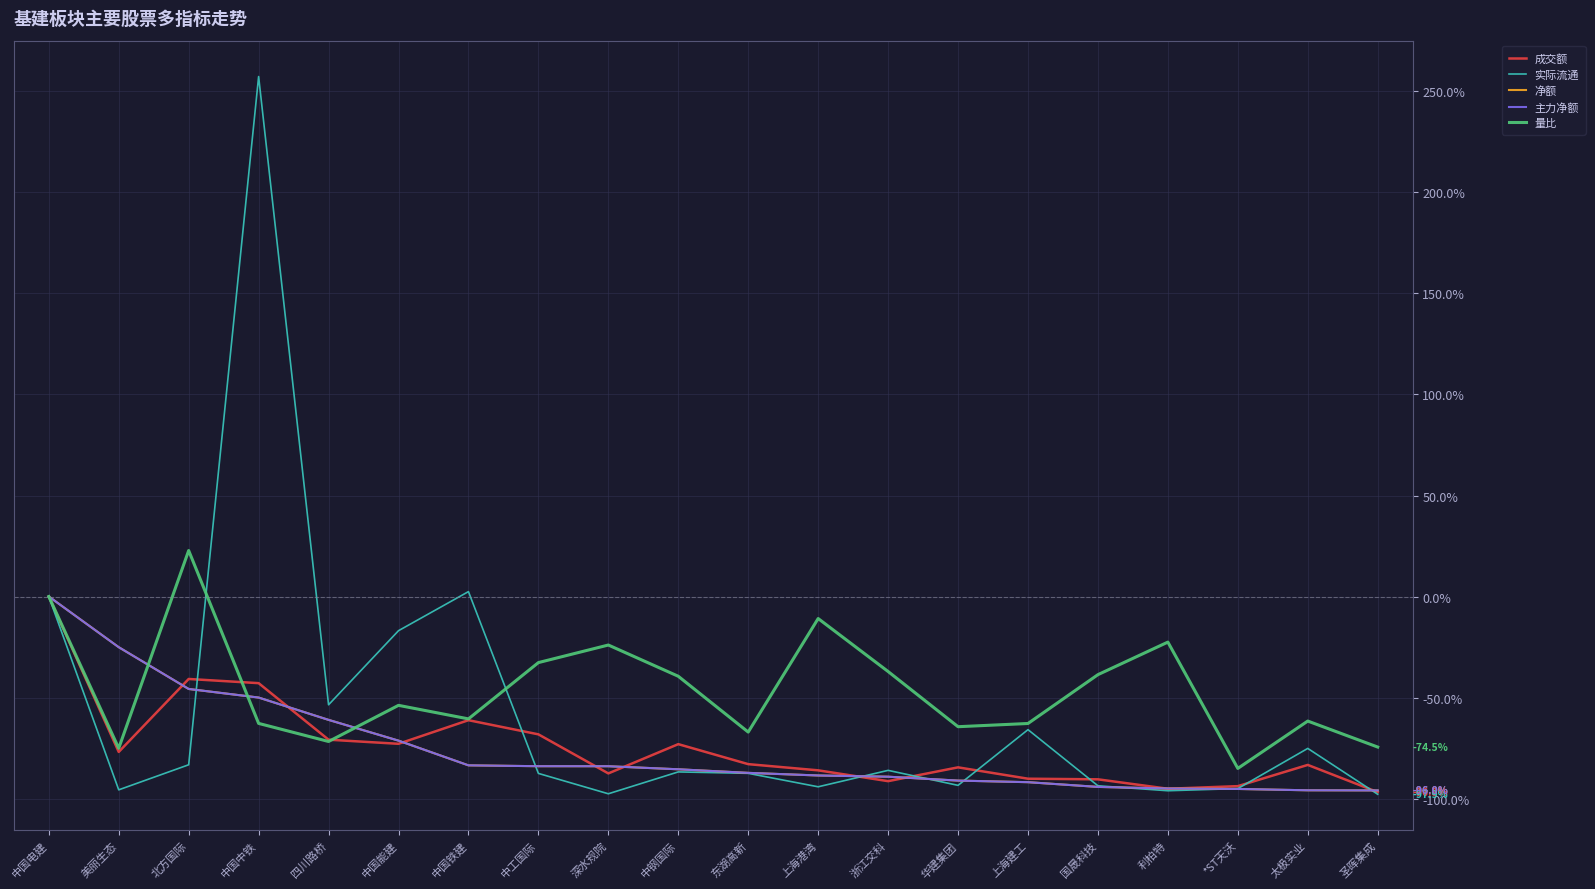

Does the chart display data point markers on the line(s)?

No